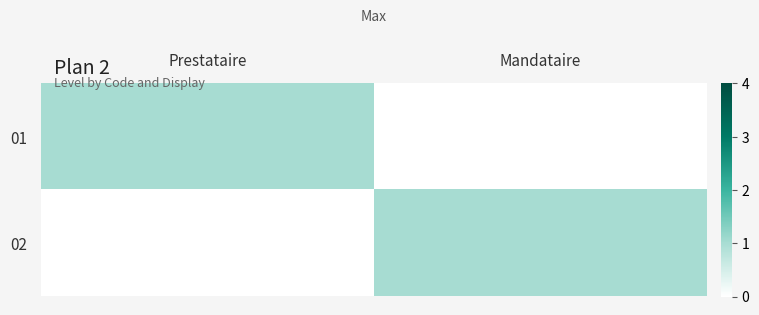

Reading right to left, list all the values displayed in this chart.

01: Mandataire=0	Prestataire=1
02: Mandataire=1	Prestataire=0